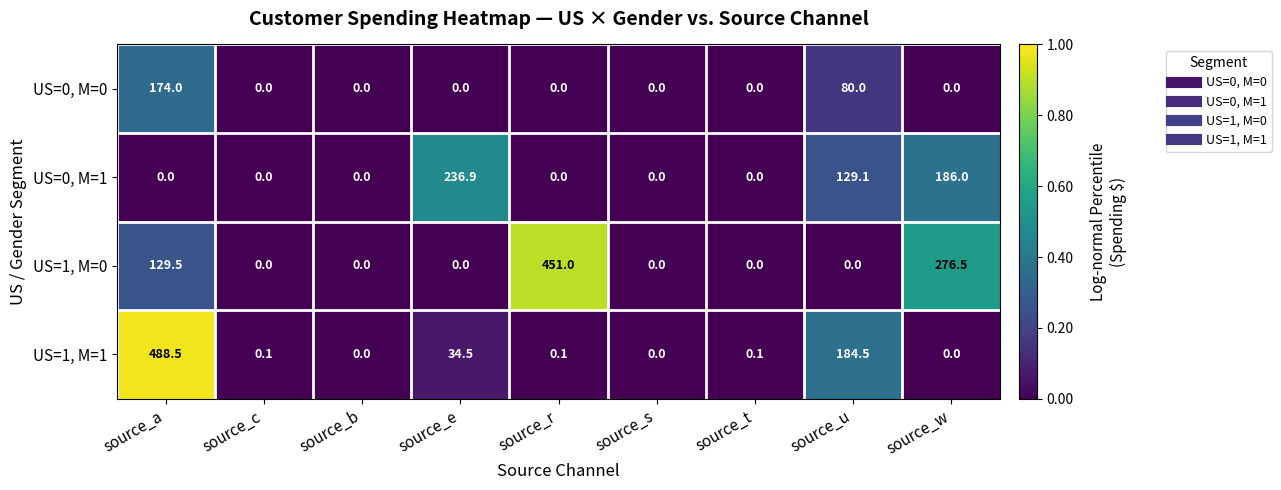

Rank the series by their average value, from lowest to highest.

US=0, M=0, US=0, M=1, US=1, M=1, US=1, M=0